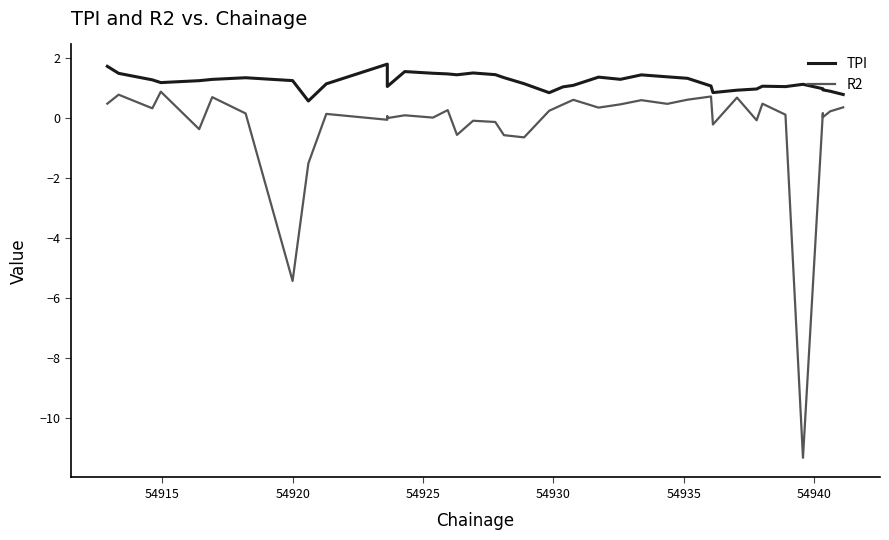

What is the minimum value for R2?

-11.3